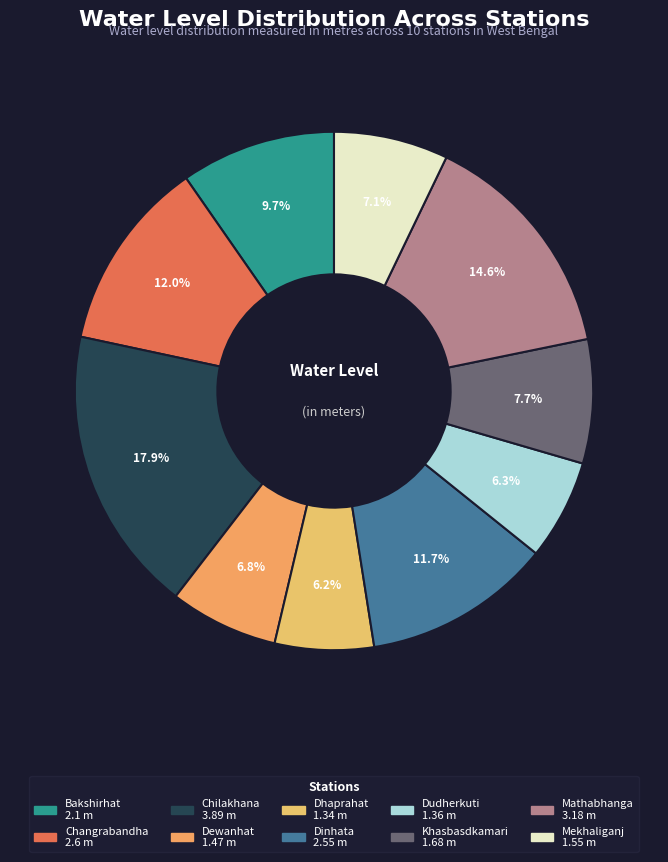

To the nearest percent, what is the combined percentage of Dudherkuti and Dhaprahat?

12%